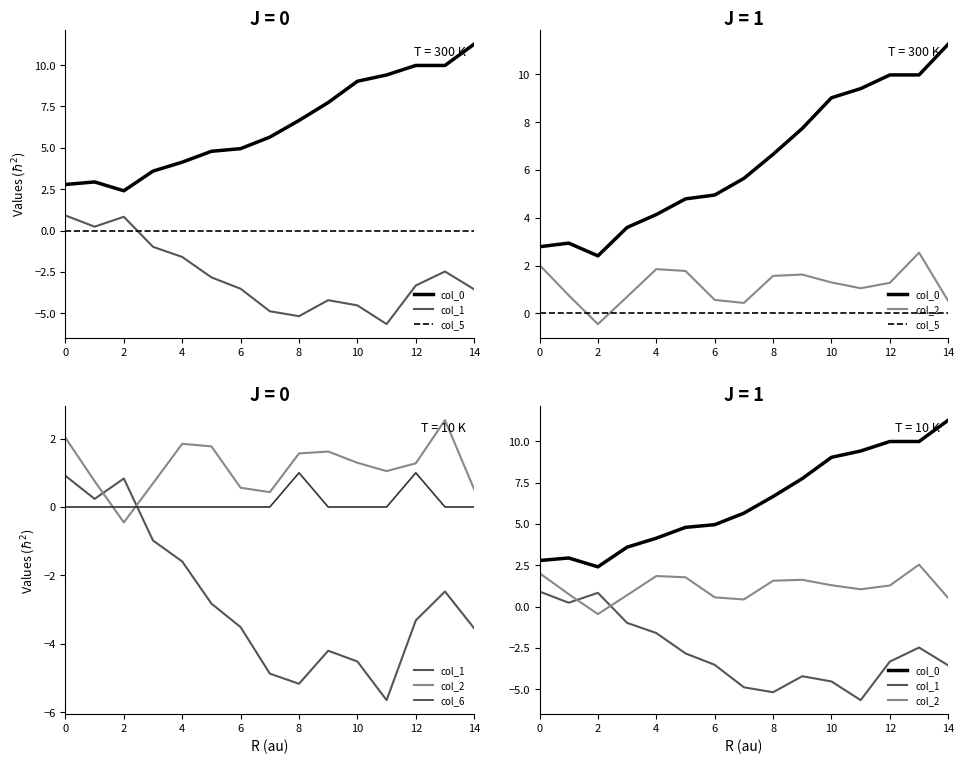

True or false: col_0 has more than 2 points higher than both neighbors.

False